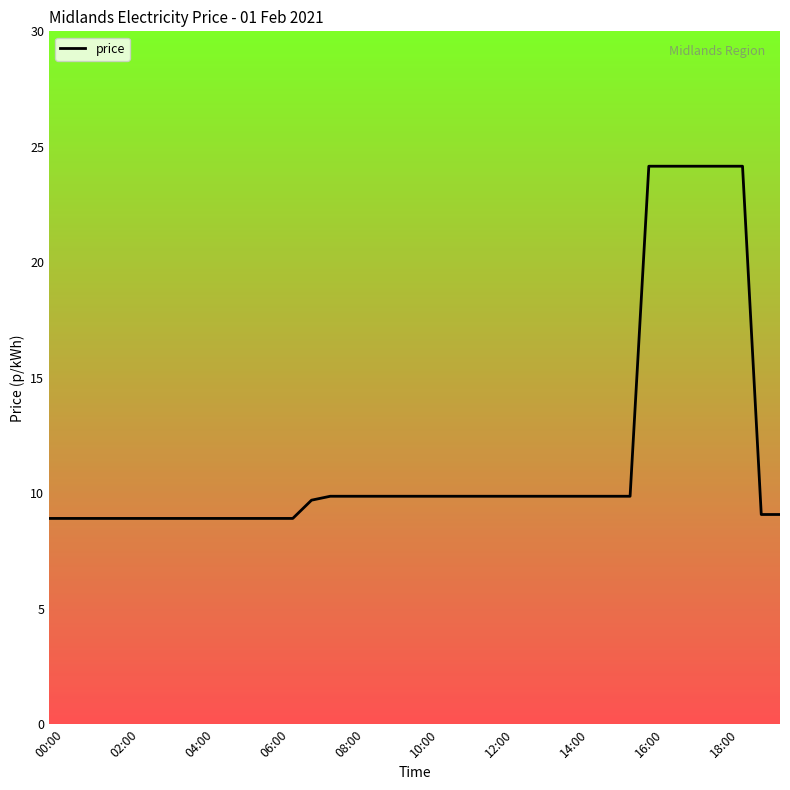

What is the greatest value displayed?

24.2